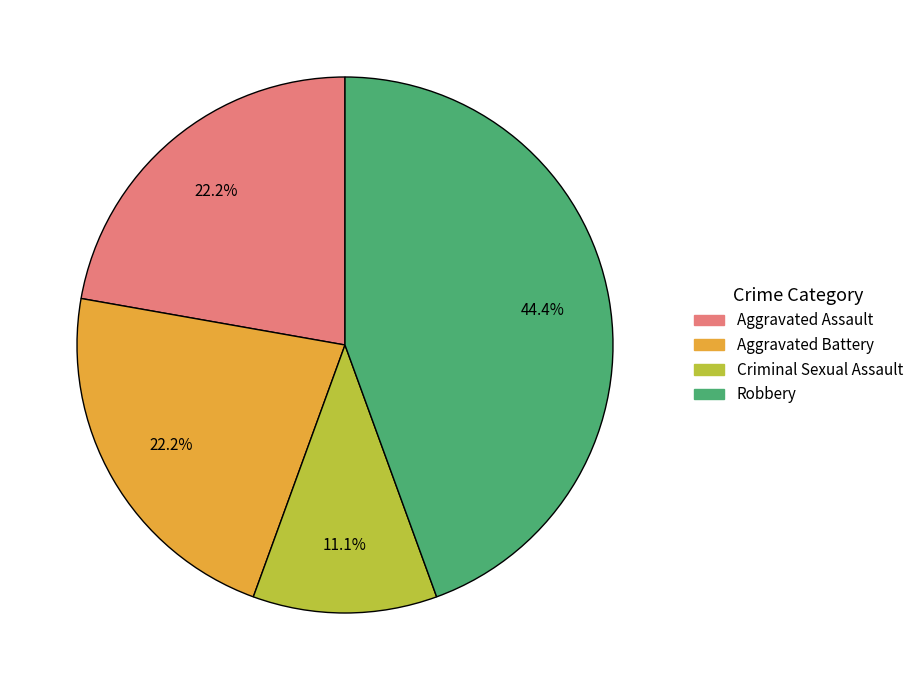

To the nearest percent, what portion does Criminal Sexual Assault represent?

11%